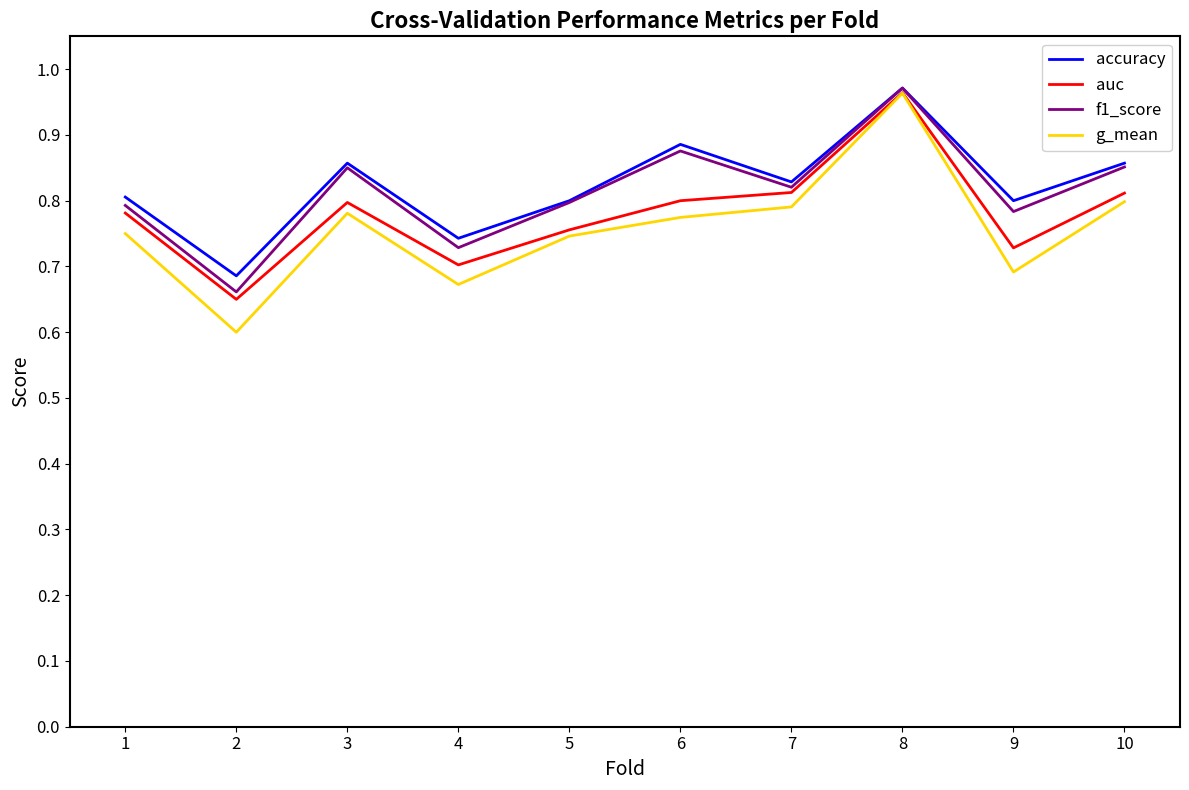

How many distinct data groups are displayed?

4